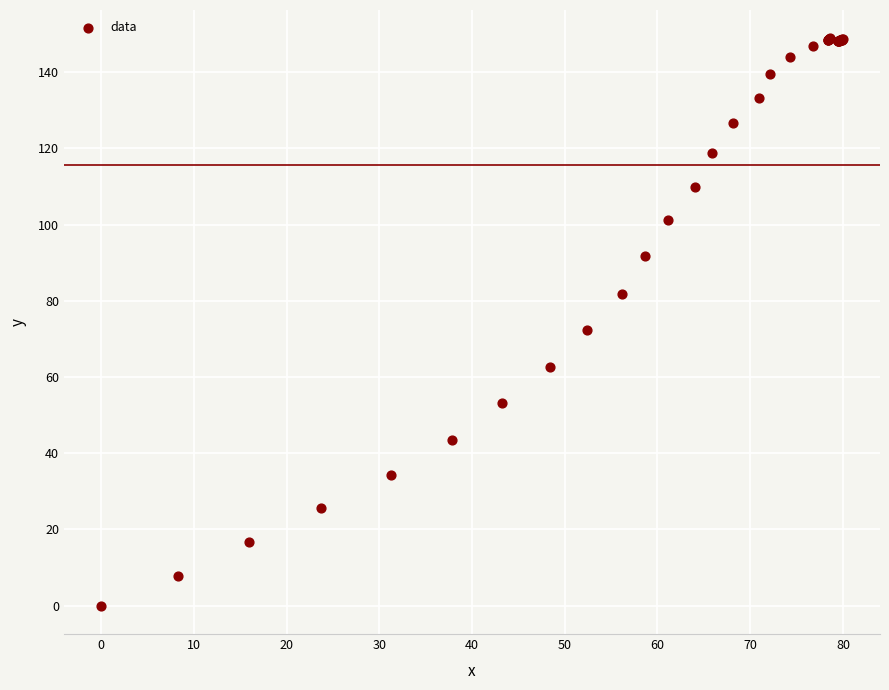

What Y value in the scatter plot is closest to 74?

72.3